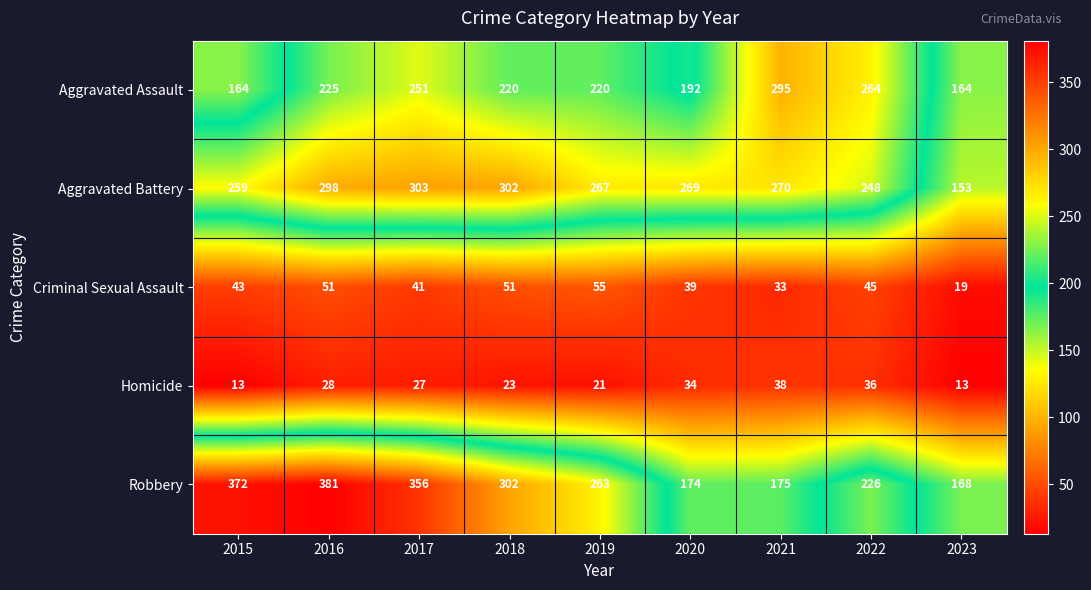

What is the difference between the highest and lowest values at 2021?

262